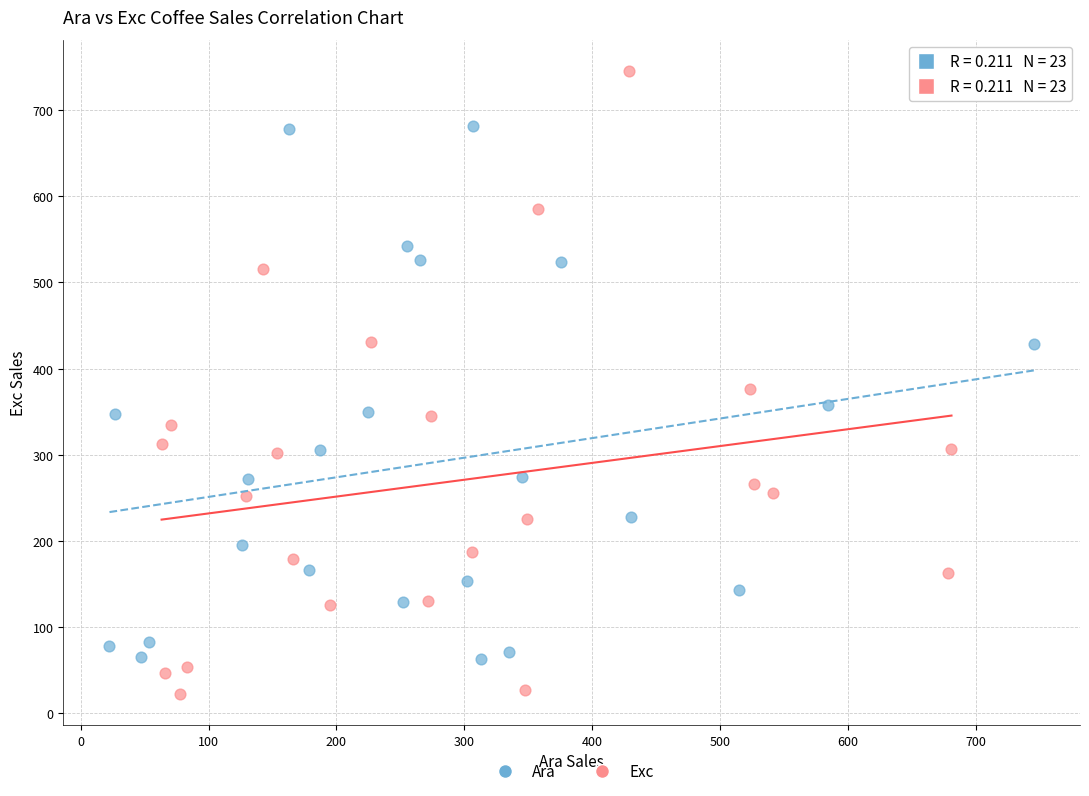

Which series reaches the minimum Y coordinate?

Exc